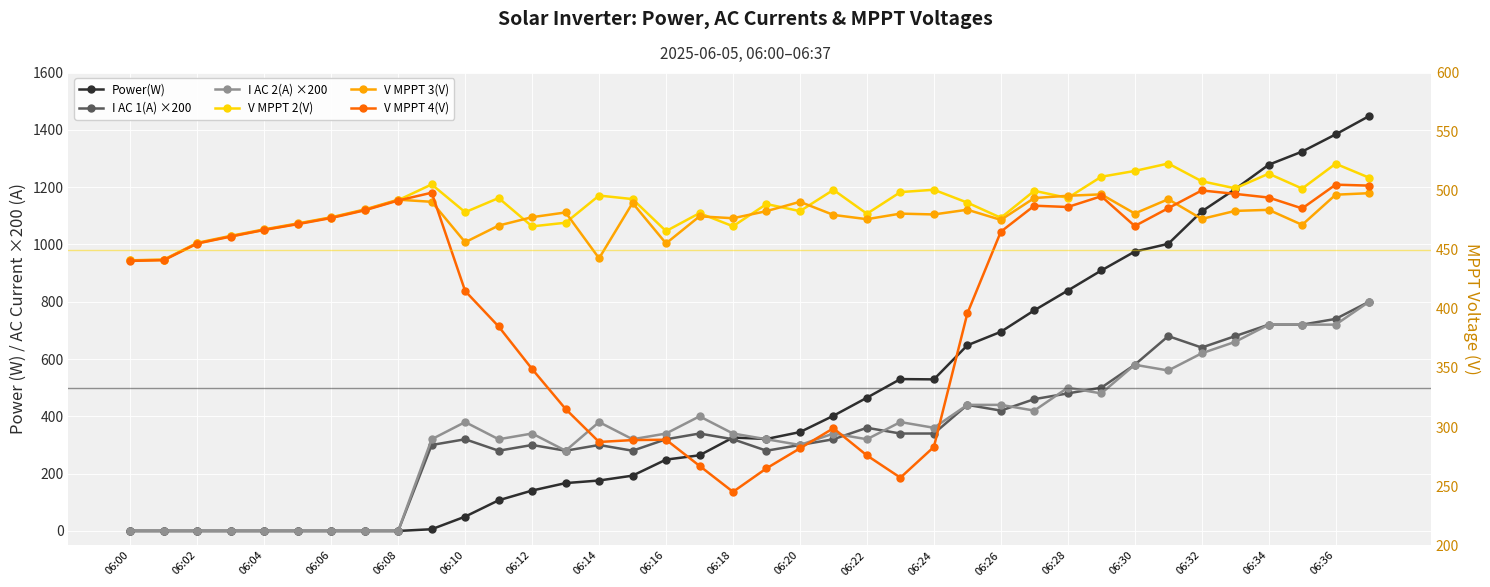

What is the average value of the I AC 1(A) ×200 series?

337.9